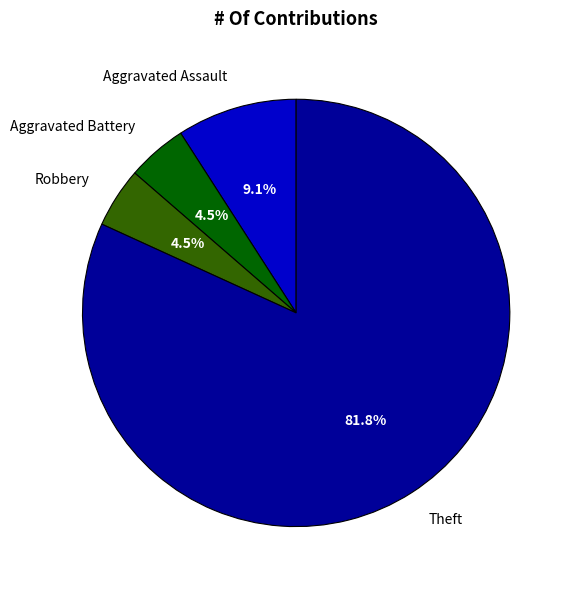

Is it true that Theft is 73% of the pie?

False